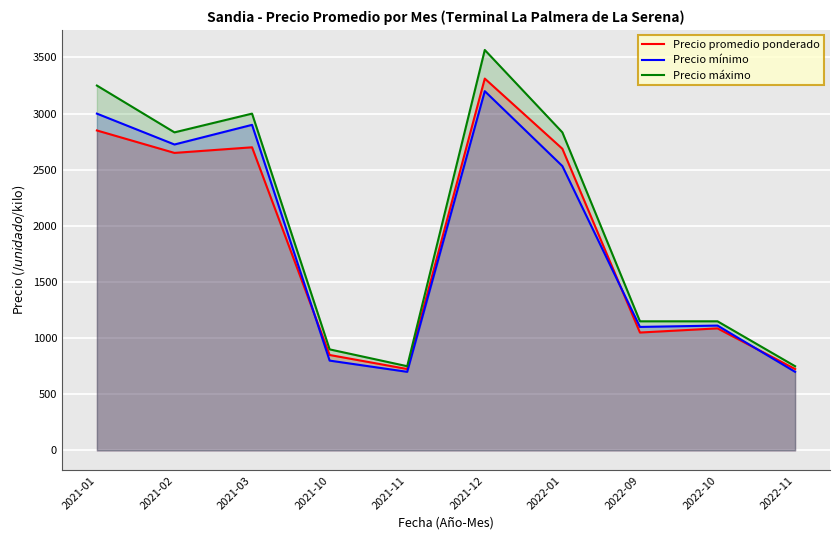

Rank the series by their maximum value, from lowest to highest.

Precio mínimo, Precio promedio ponderado, Precio máximo